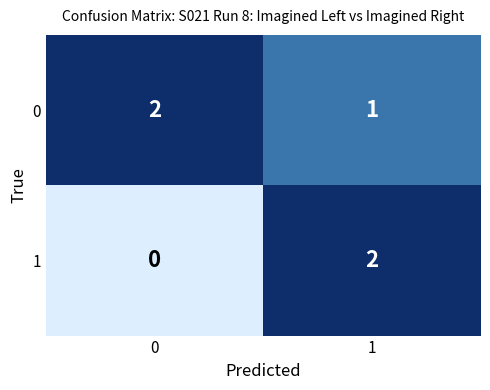

What is the sum of the 0 values at 1 and 0?

3